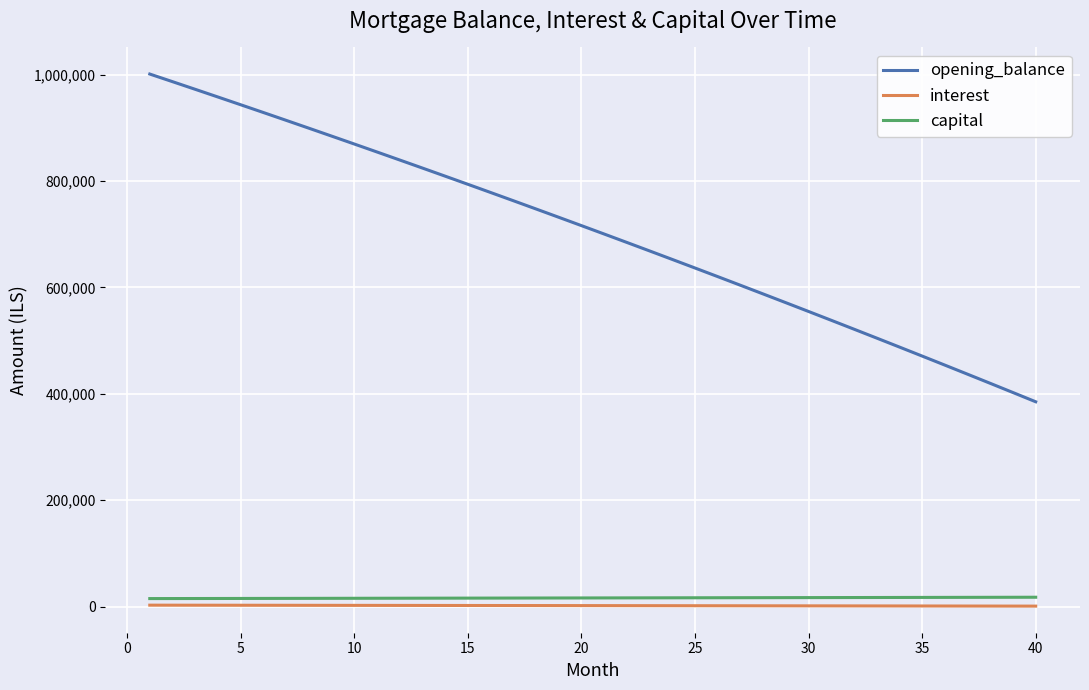

What is the highest value of the opening_balance series?

1001000.0